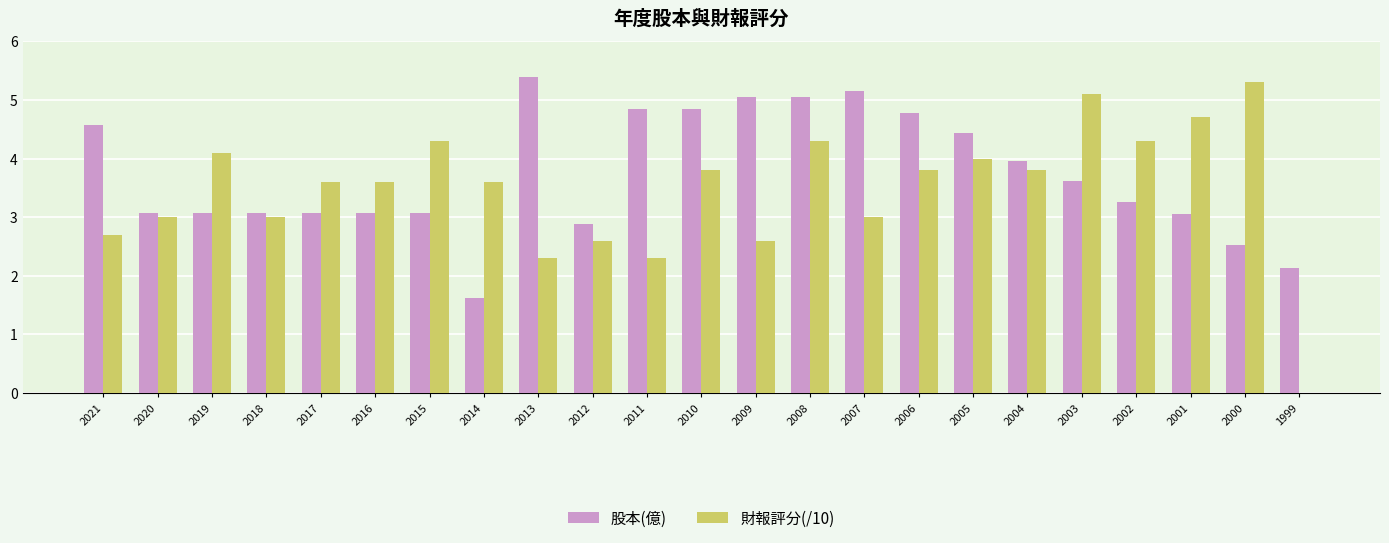

What is the highest value of the 股本(億) series?

5.4